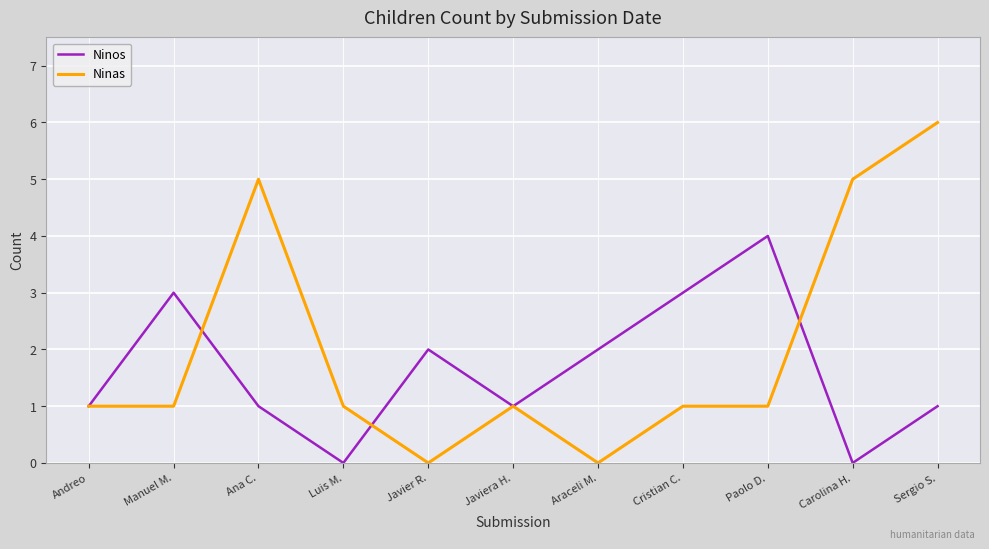

Reading left to right, what are all the values shown in this chart?

Ninos: 1	3	1	0	2	1	2	3	4	0	1
Ninas: 1	1	5	1	0	1	0	1	1	5	6